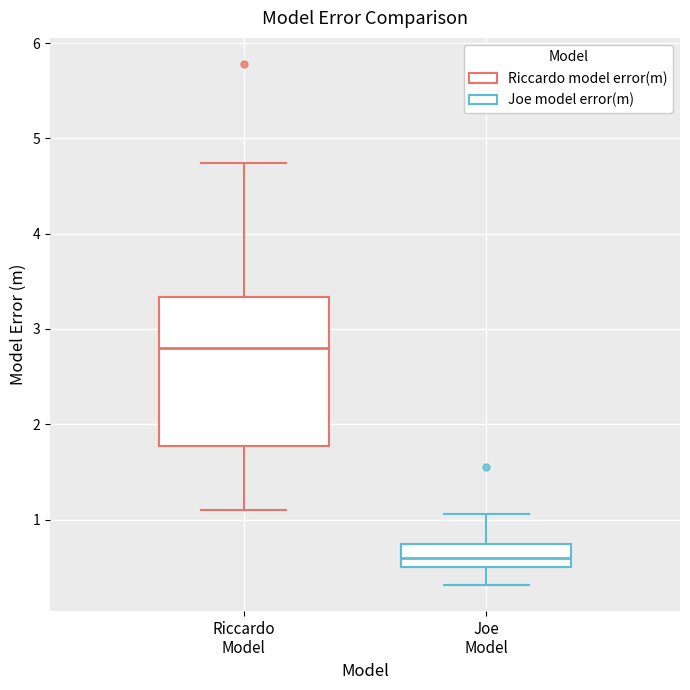

Reading left to right, transcribe this box plot: for each box, give where its median line is, the range the box spans, and where its two whiskers end, as read against the y-axis. The values are not printed on the chart, so give them approximately, as read against the axis.

Riccardo Model: median 2.8, box 1.8 to 3.3, whiskers 1.1 to 4.7
Joe Model: median 0.6, box 0.5 to 0.7, whiskers 0.3 to 1.1